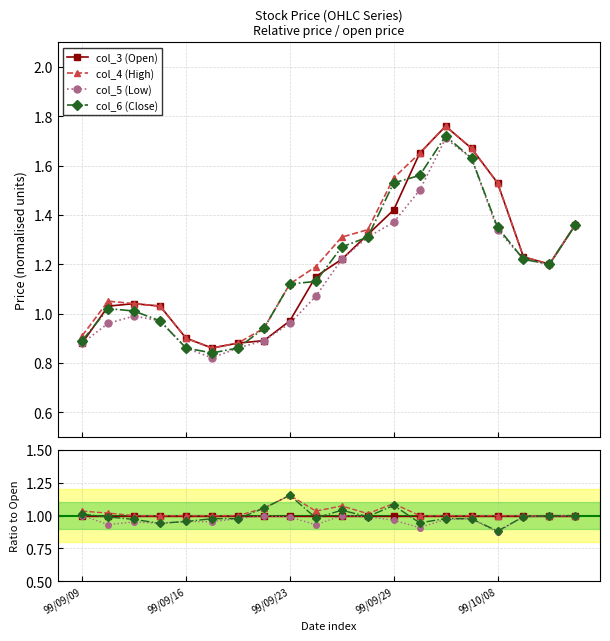

True or false: col_5 (Low) and col_3 (Open) cross at least once.

False